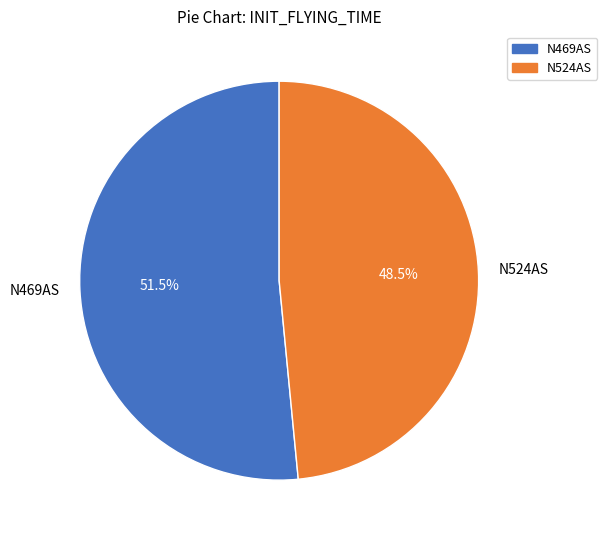

What is the ratio of the value at N524AS to the value at N469AS?

0.9